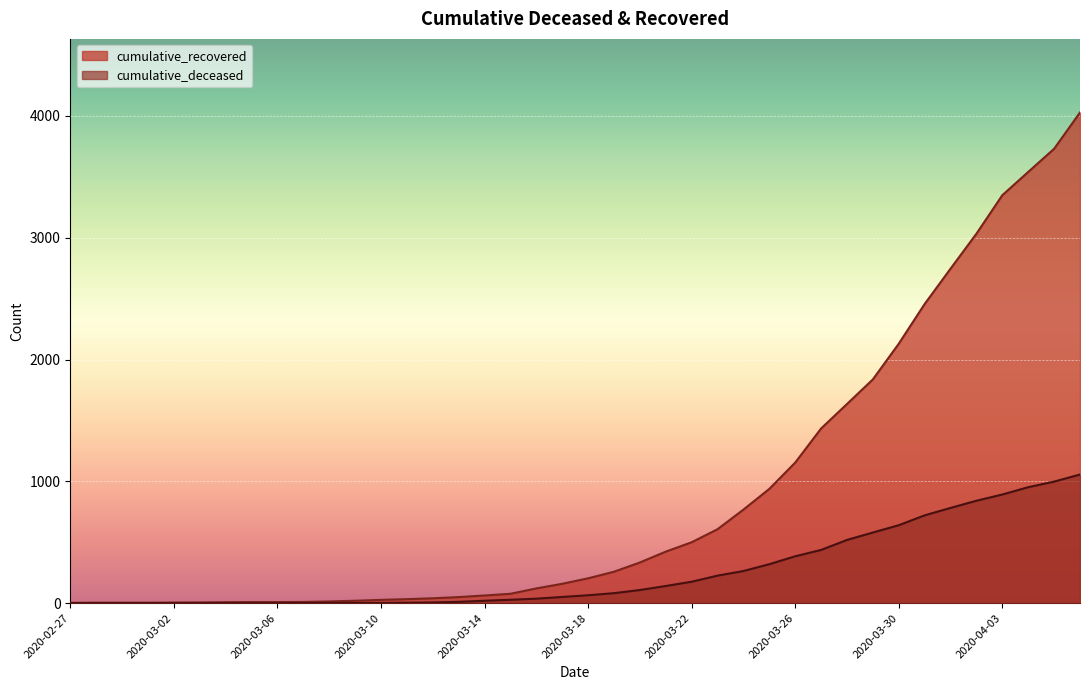

Is the value of cumulative_recovered at 2020-03-11 greater than the value of cumulative_deceased at 2020-04-02?

No